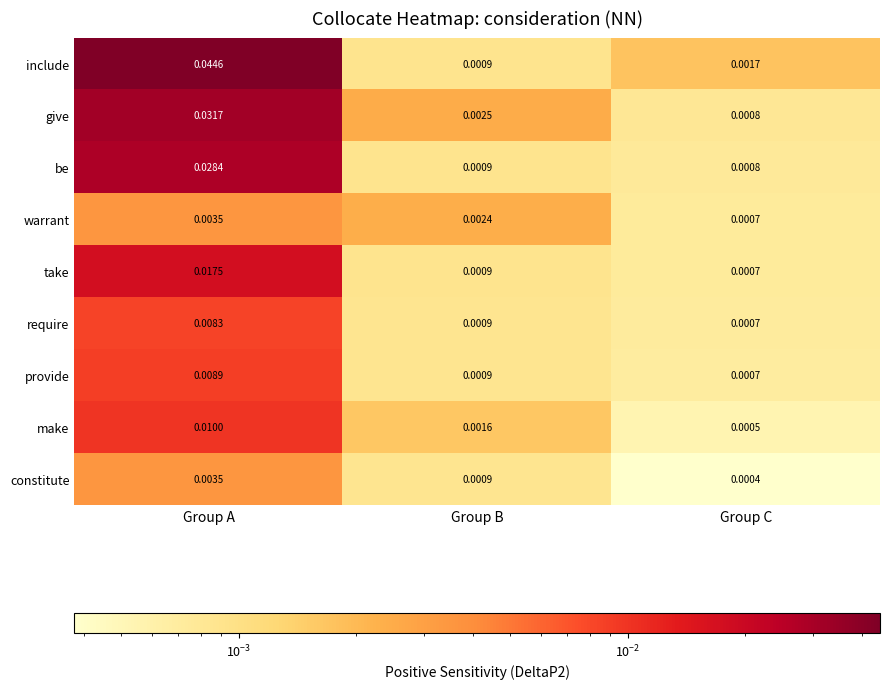

Count the number of data series in this chart.

9